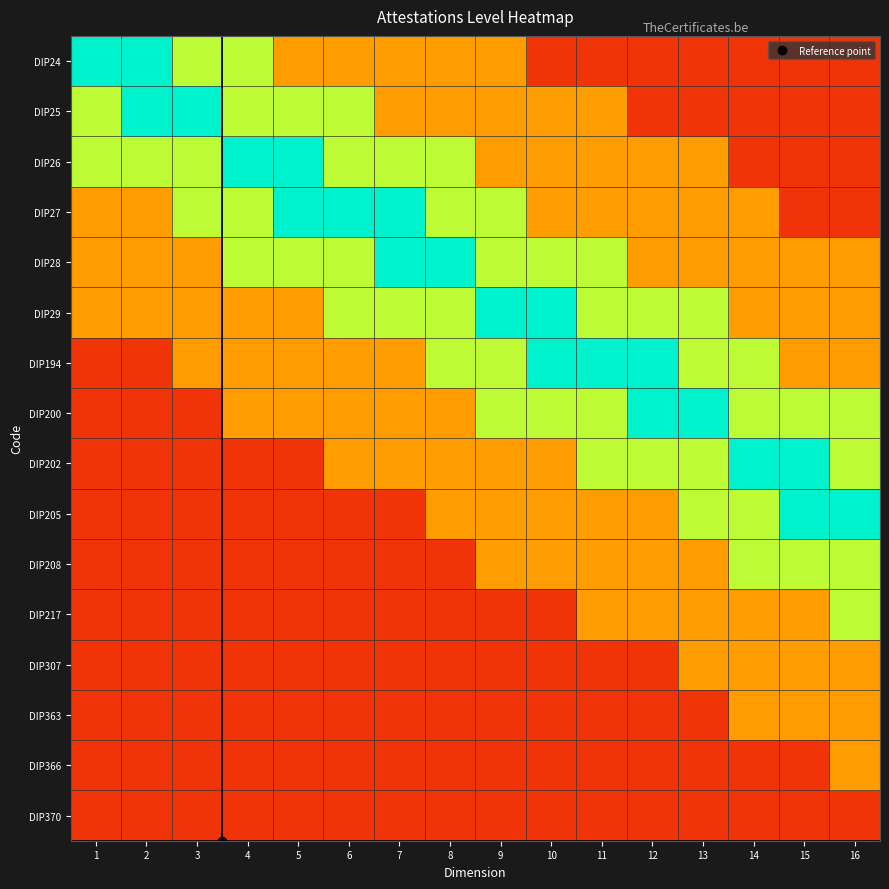

Between 14 and 6, which is larger?

6